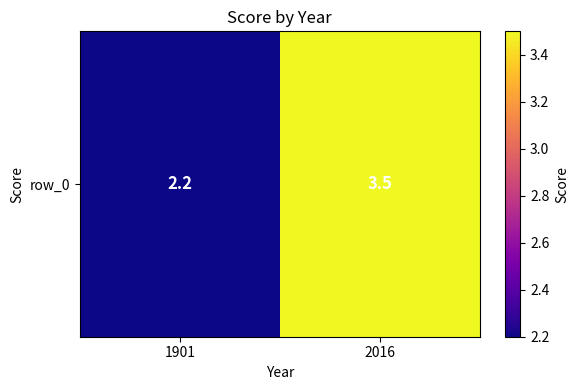

The value at 1901 is 3.1. True or false?

False